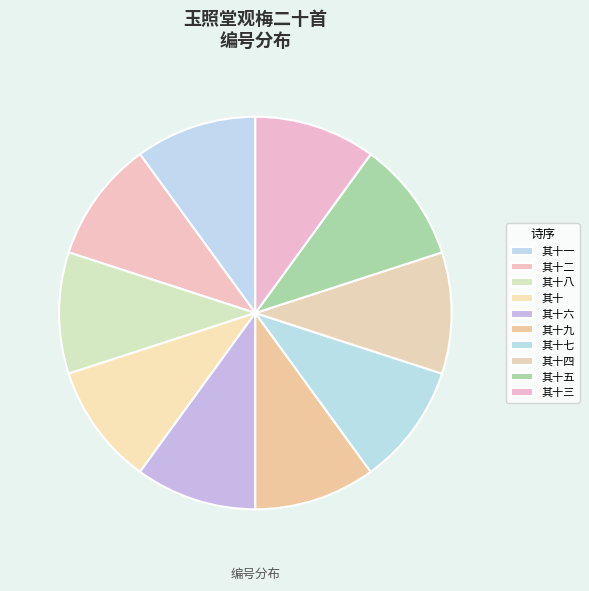

Is there any slice that represents more than half of the pie?

No